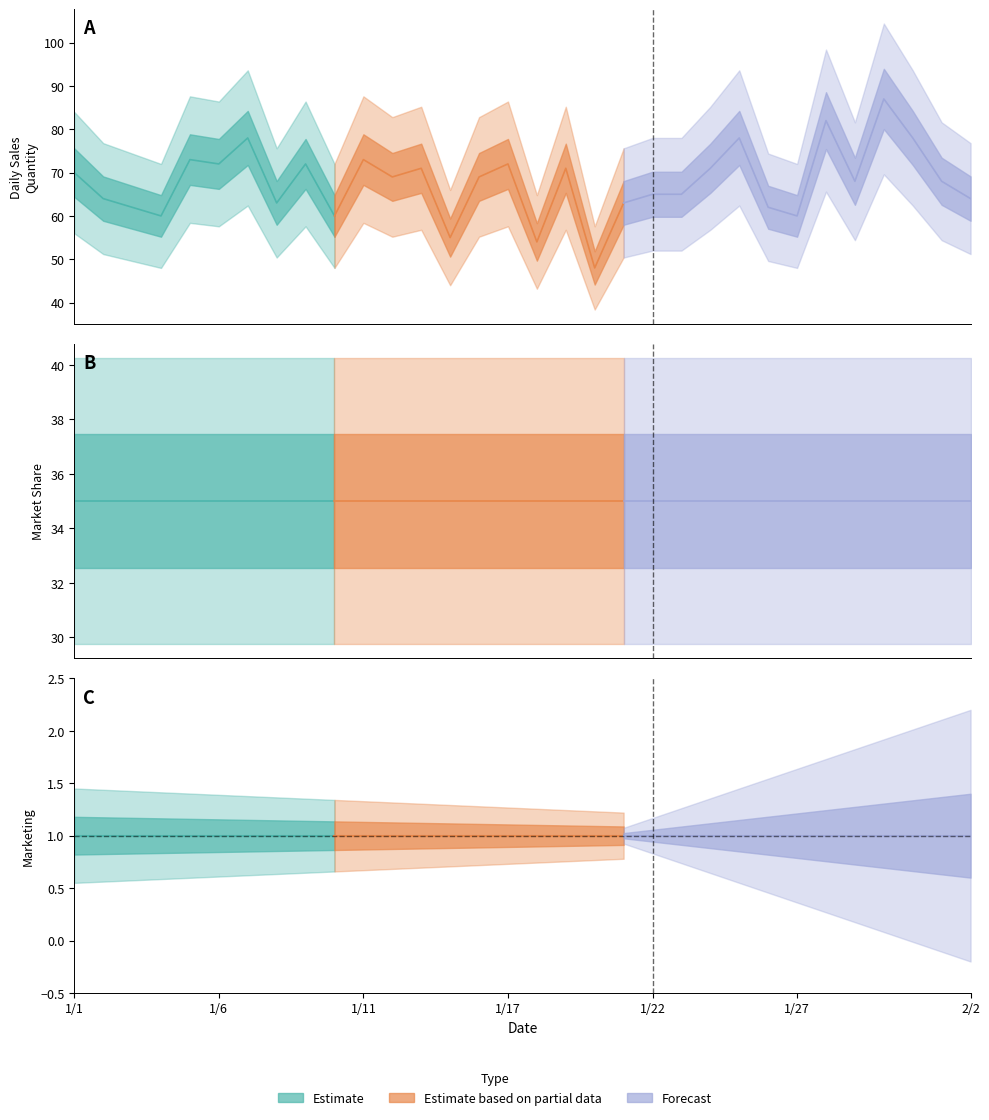

Rank the series by their maximum value, from highest to lowest.

Daily_Sales_Quantity, Market_Share, Marketing